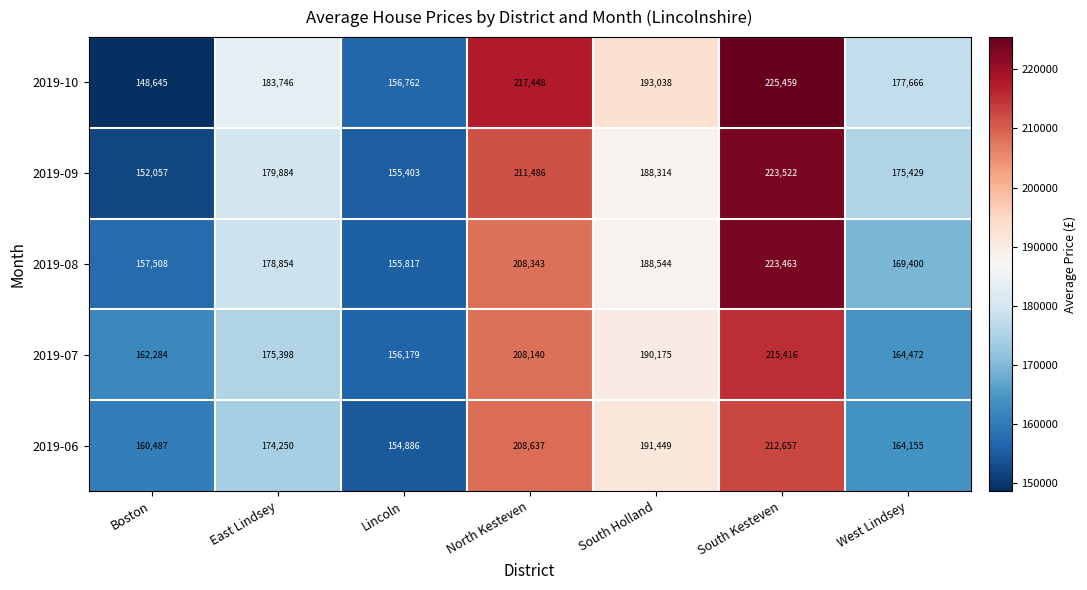

What is the minimum value for 2019-06?

154886